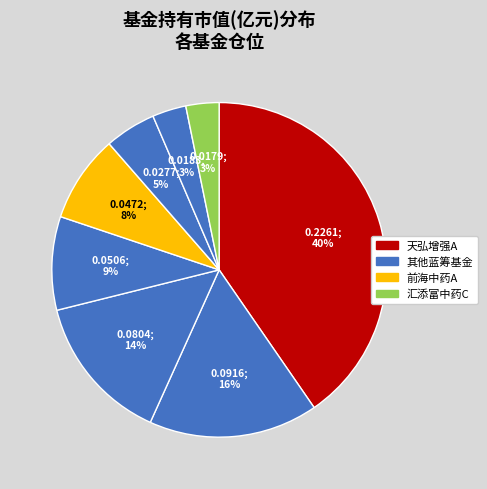

How many segments does this pie chart have?

8